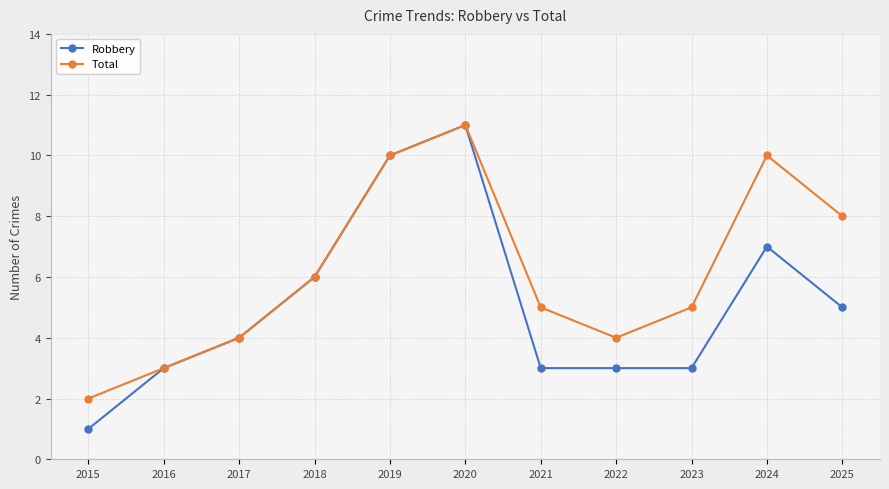

List the series in order of their overall mean, lowest first.

Robbery, Total